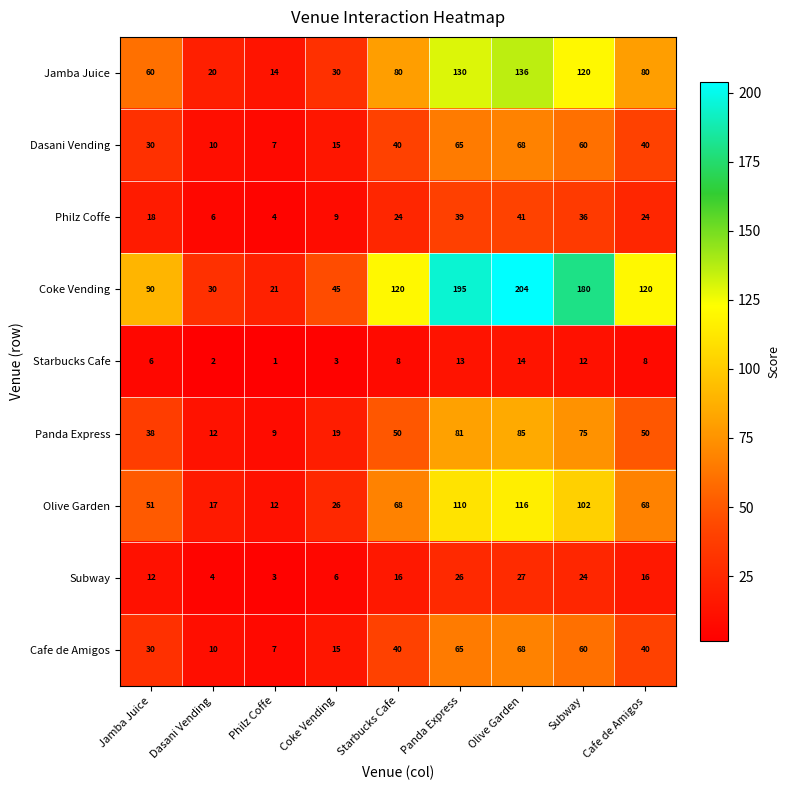

Is it true that Panda Express equals 75 at Subway?

True